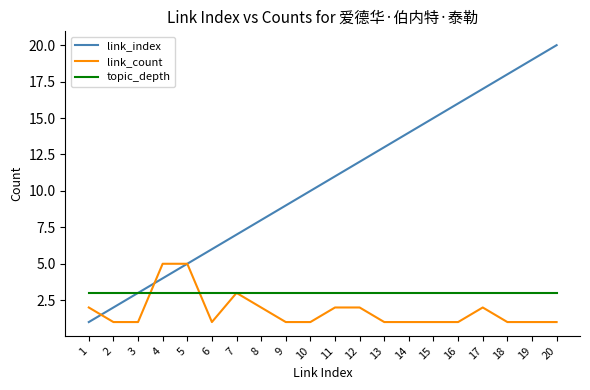

Rank the series by their maximum value, from lowest to highest.

topic_depth, link_count, link_index